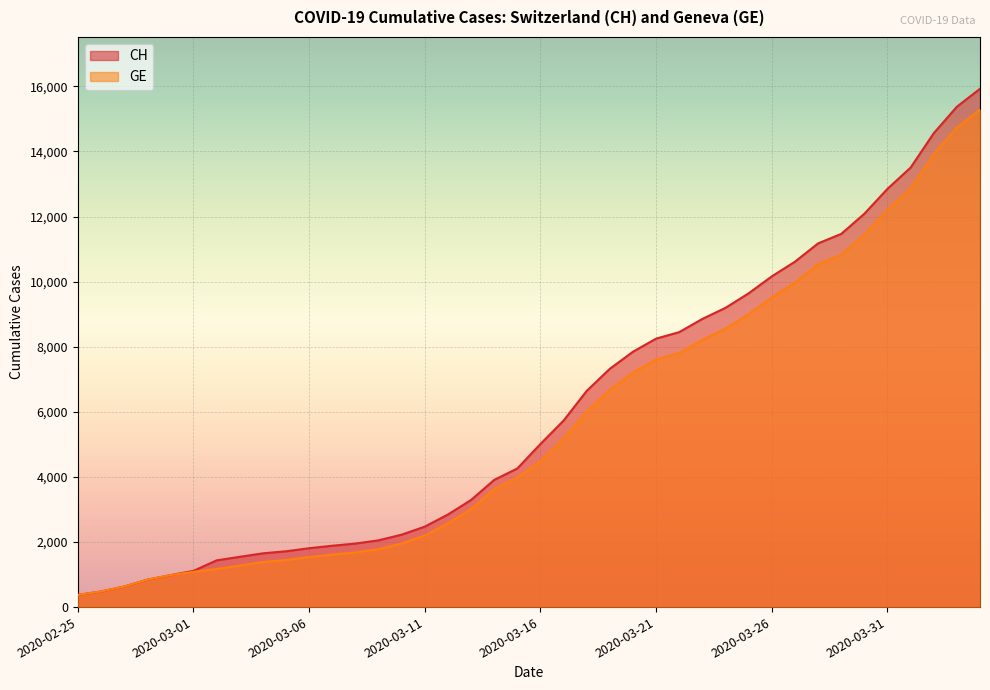

Reading right to left, transcribe all the data shown in this chart.

CH: 15926	15375	14561	13505	12852	12086	11467	11175	10613	10162	9642	9196	8855	8449	8249	7847	7323	6644	5731	5012	4259	3908	3291	2845	2472	2226	2051	1952	1885	1809	1715	1652	1544	1436	1113	981	840	630	479	375
GE: 15284	14733	13919	12863	12210	11444	10825	10533	9971	9520	9000	8554	8213	7807	7607	7205	6681	6002	5174	4485	3978	3627	3010	2574	2201	1955	1780	1681	1614	1538	1447	1384	1278	1171	1083	981	840	630	479	375